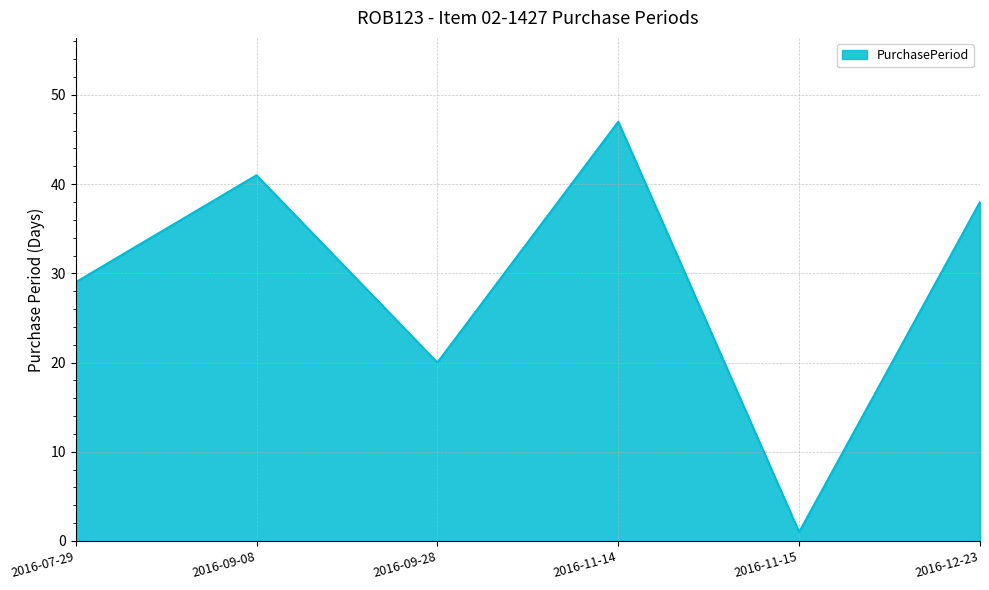

What is the approximate value at 2016-07-29, to the nearest 10?

30